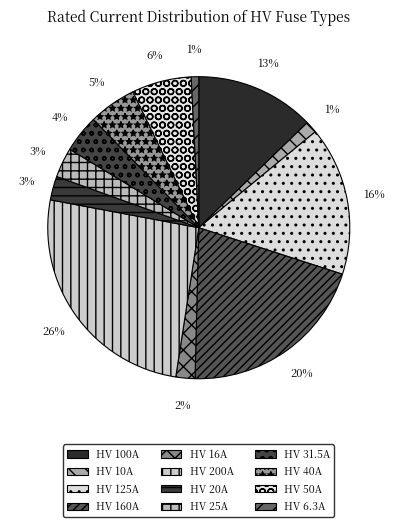

How many segments does this pie chart have?

12